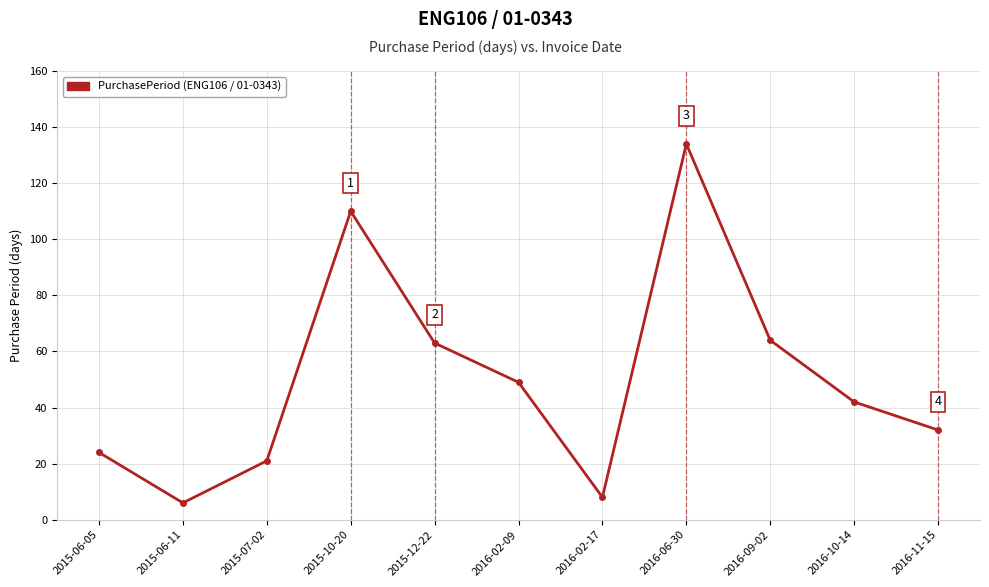

Approximately how many times larger is the value at 2016-11-15 compared to 2015-06-05?

1.3